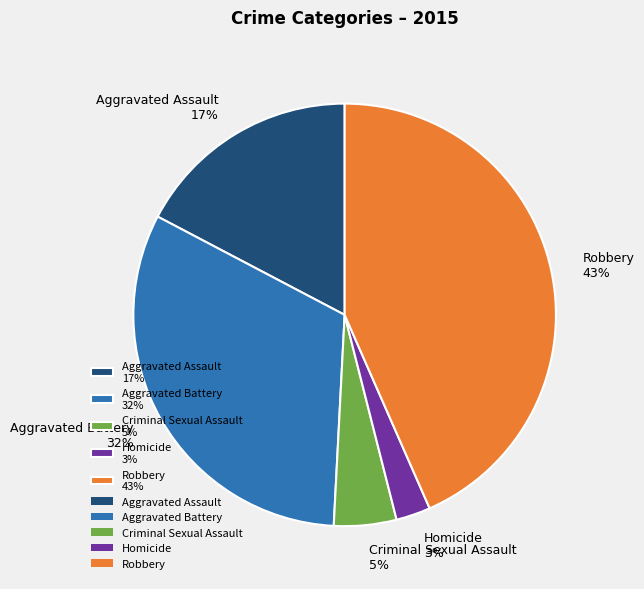

To the nearest percent, what is the combined percentage of Aggravated Assault 17% and Homicide 3%?

20%